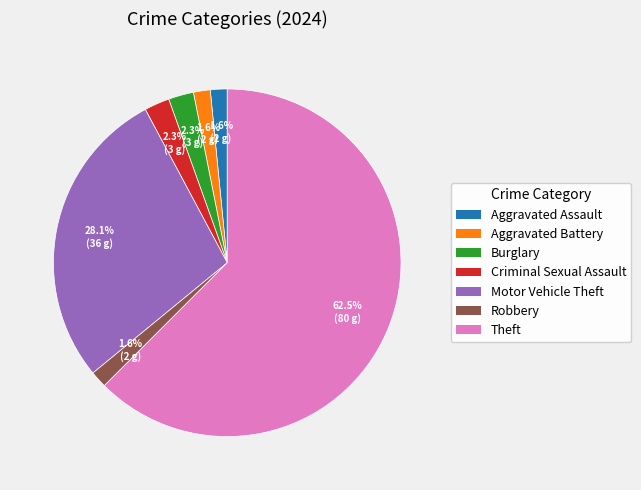

Is there a majority slice in this chart?

Yes